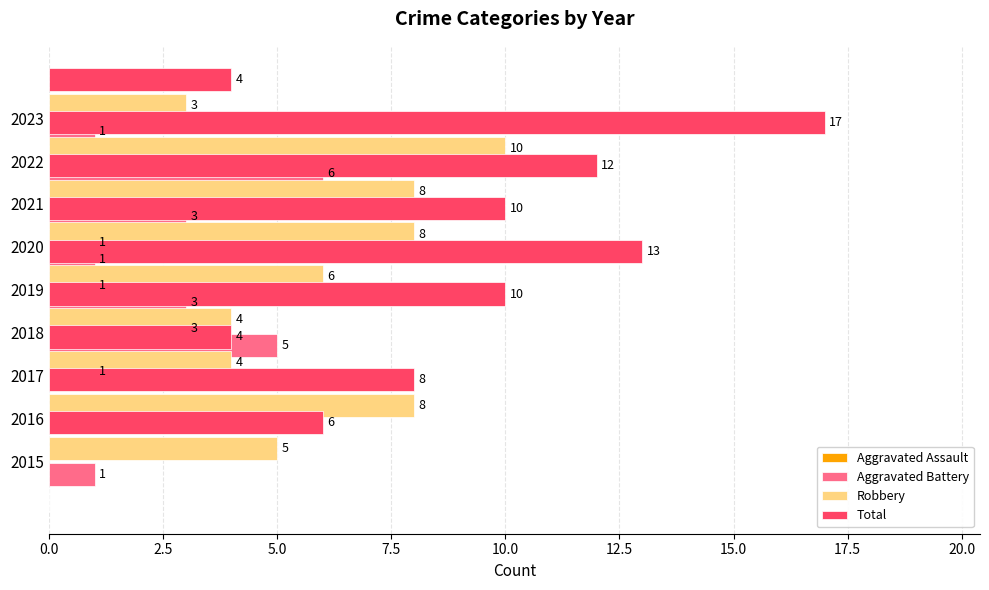

How many data points in Aggravated Battery are less than 1?

2